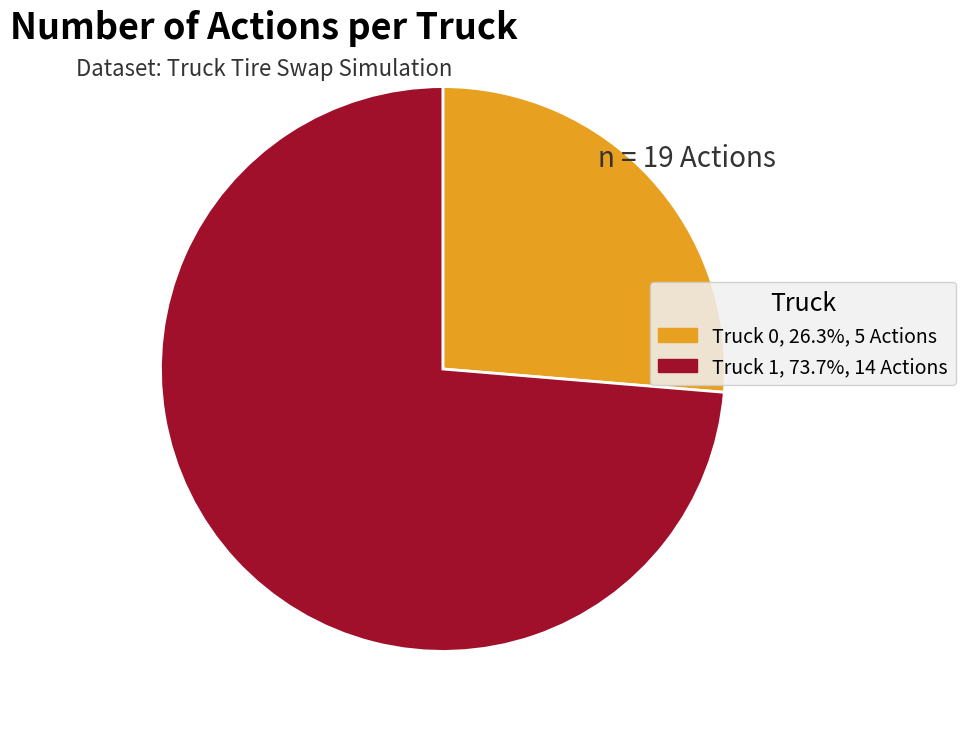

Which category accounts for the majority?

Truck 1